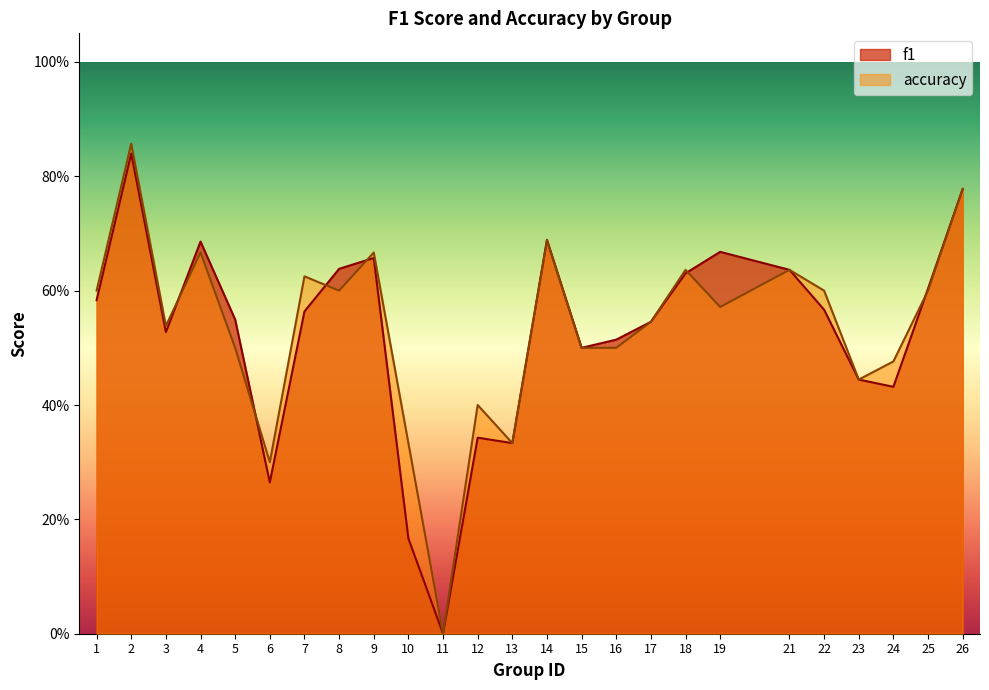

What is the value of the accuracy point at the 21st from the left?

0.6